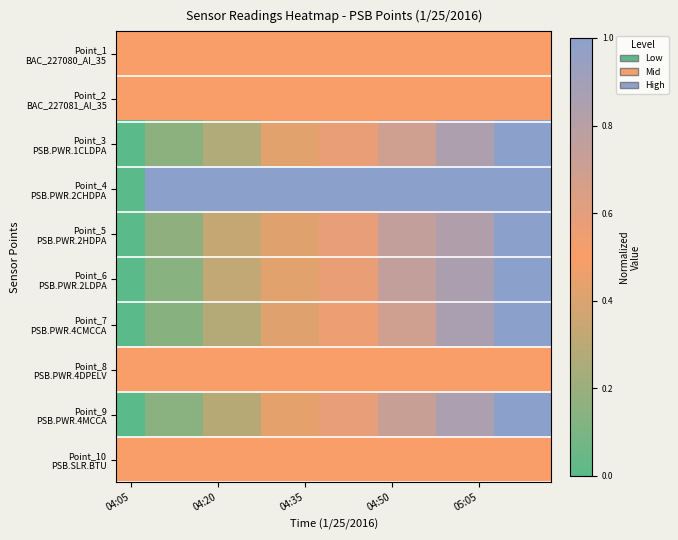

How many series are shown in this chart?

10